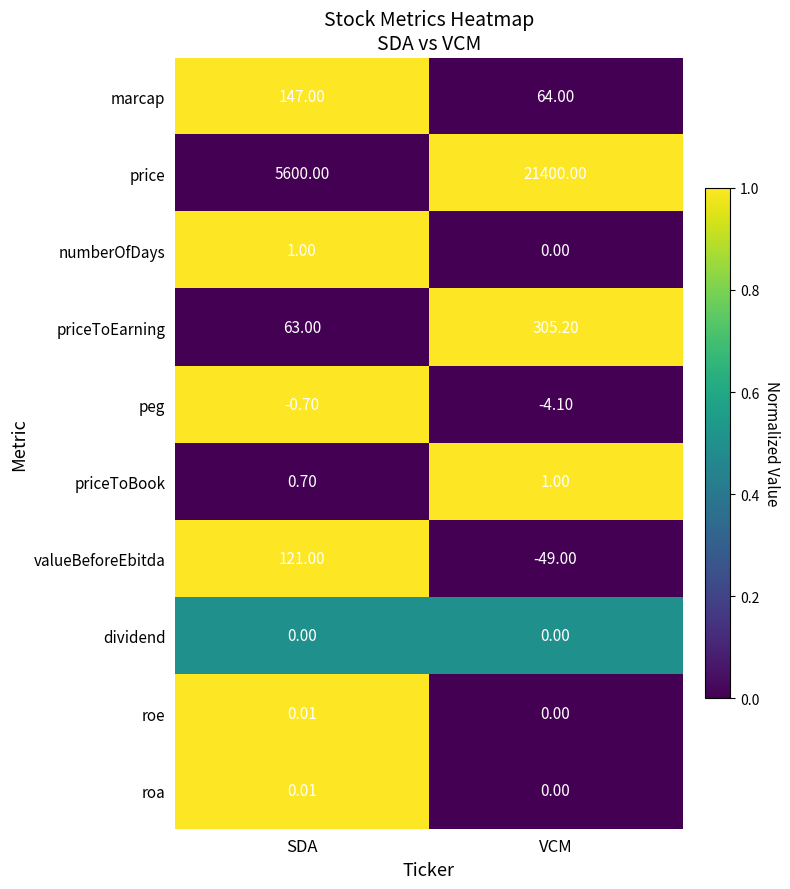

List the labels in order of roe value, largest first.

SDA, VCM